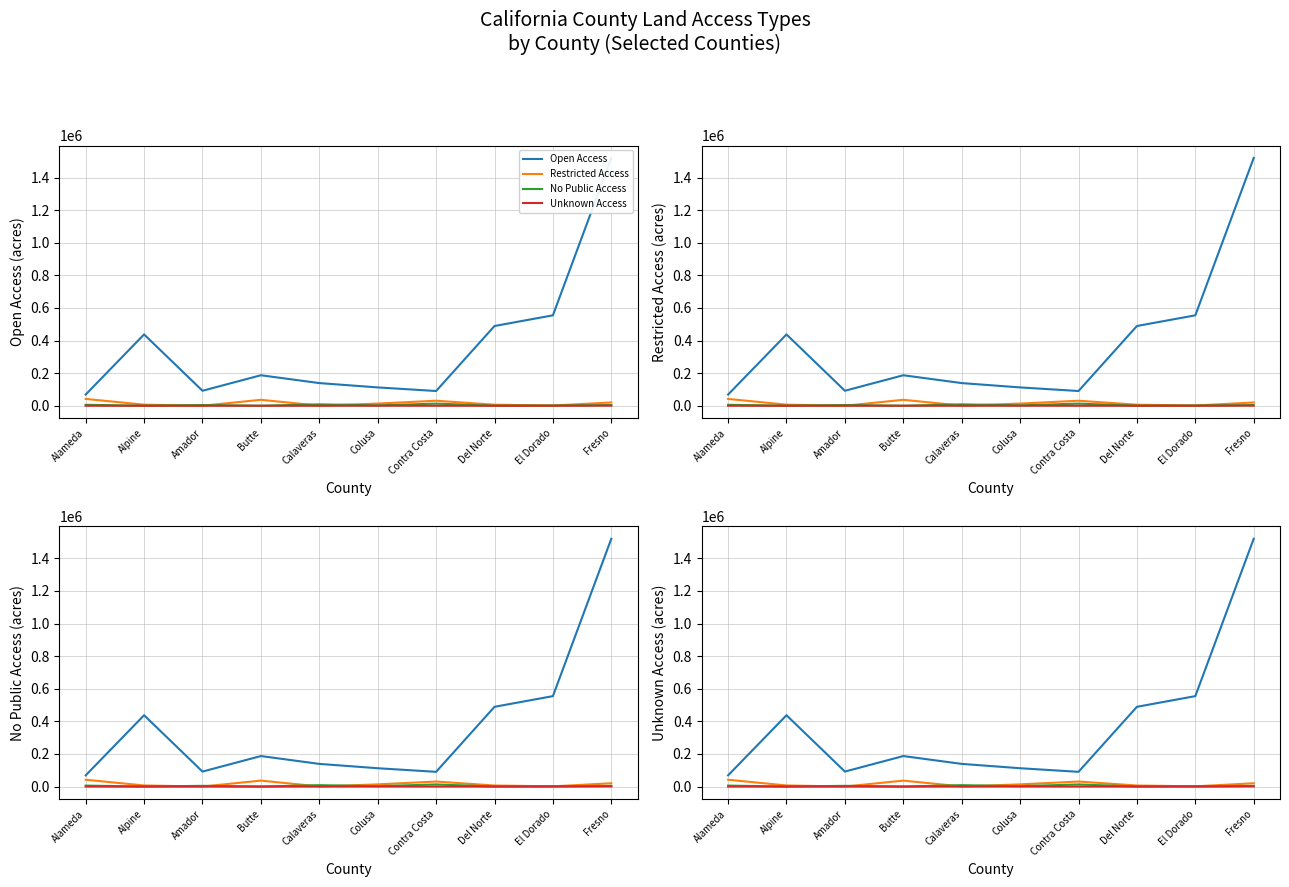

True or false: Restricted Access and No Public Access intersect in this chart.

True